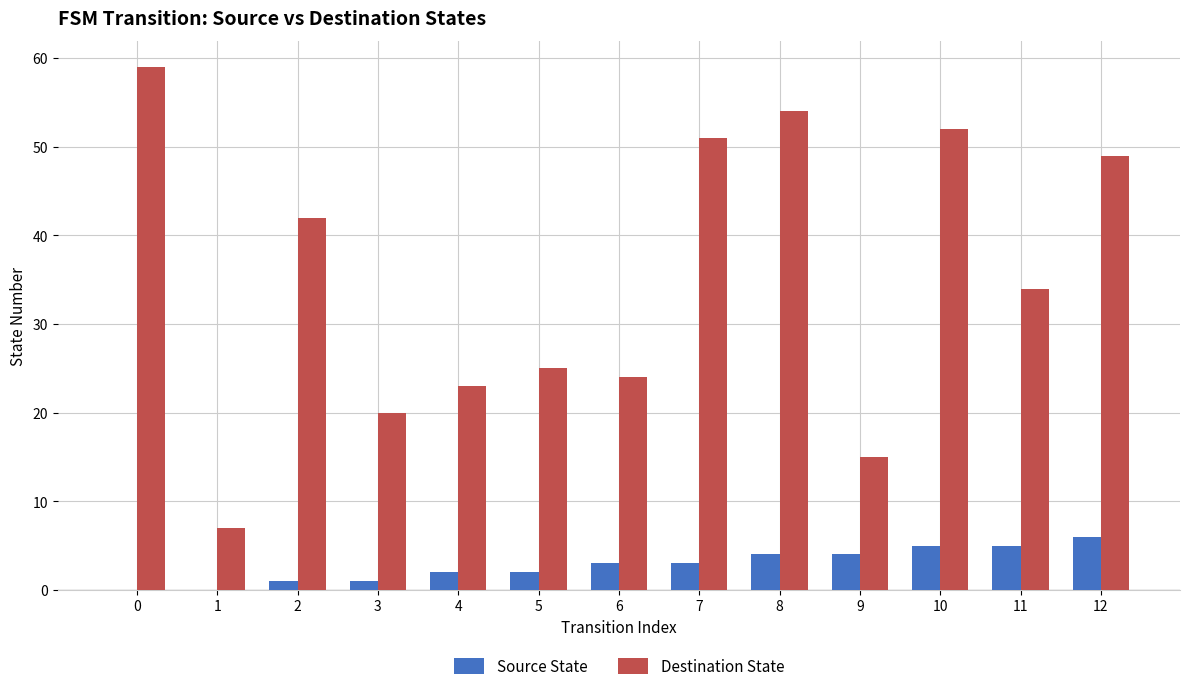

Does the chart contain stacked bars?

No